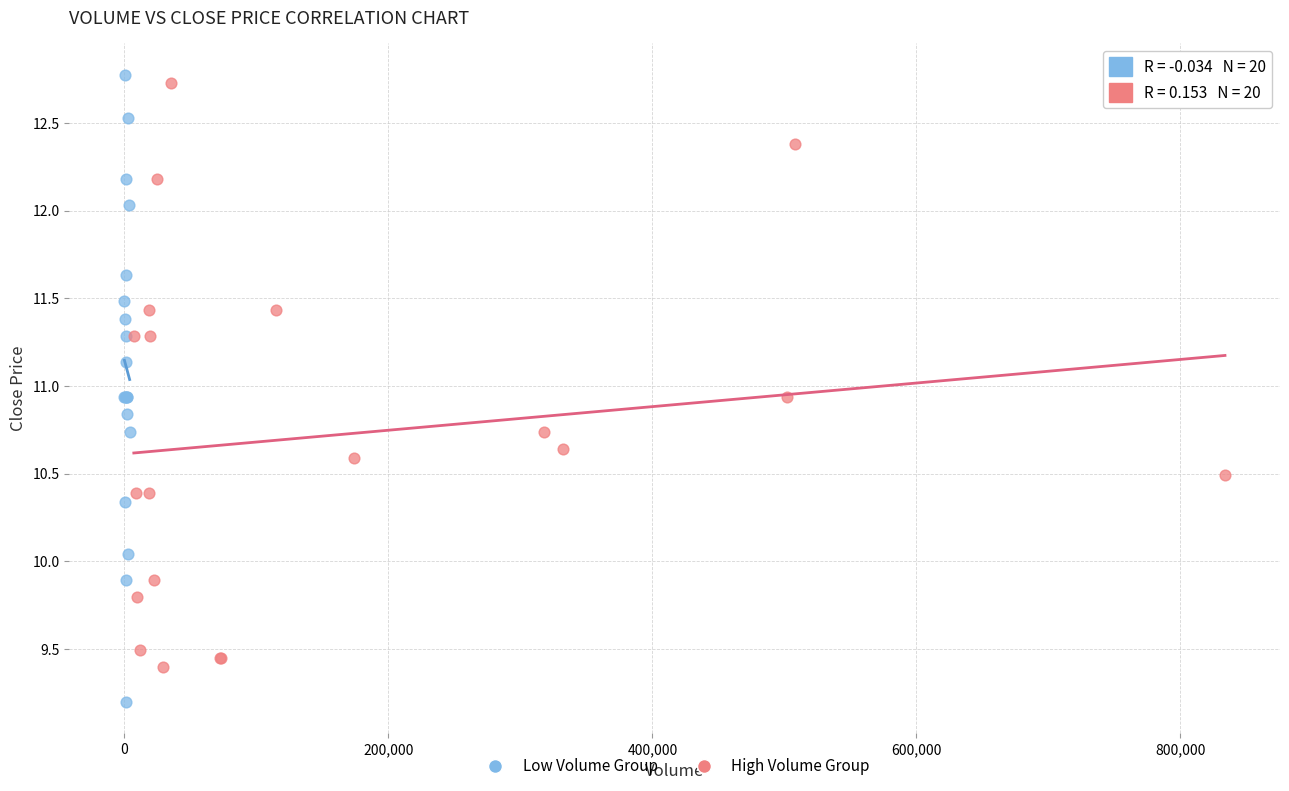

Which series has the widest spread of Y values?

Low Volume Group